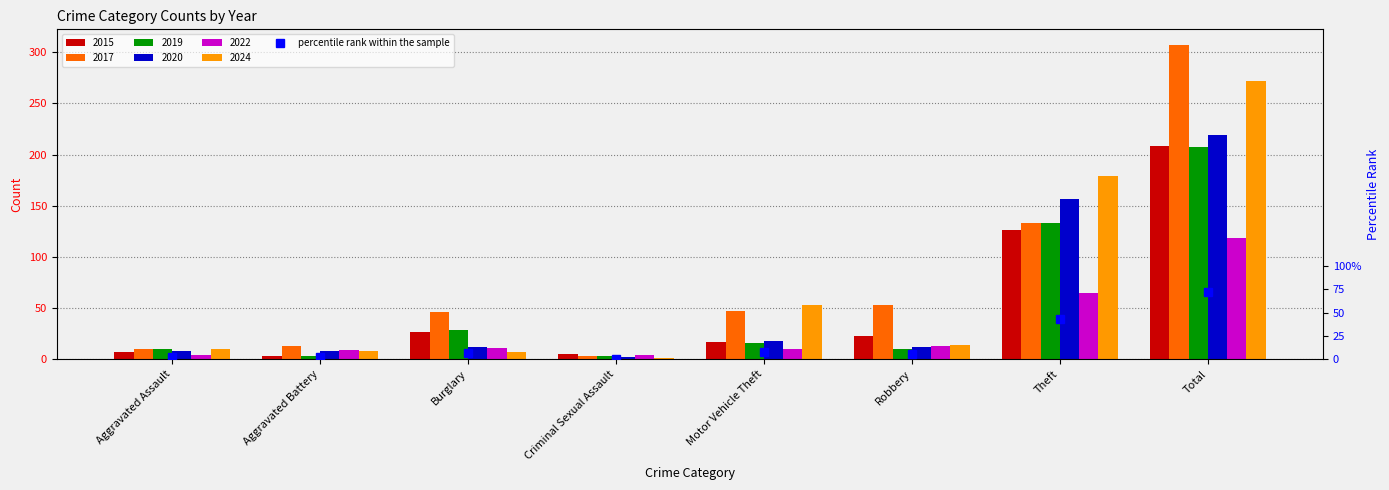

What position from the left is Criminal Sexual Assault?

4